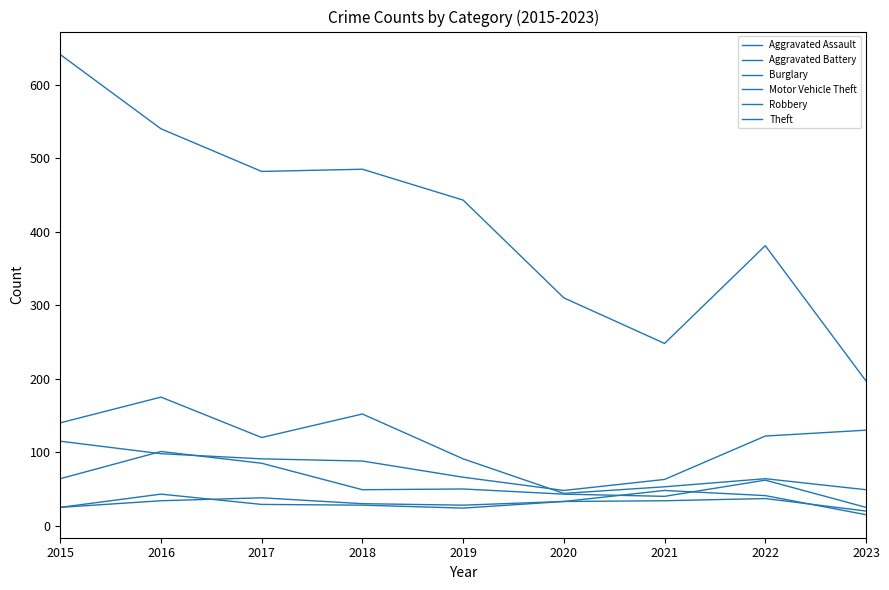

What is the value of the Motor Vehicle Theft point at the 8th from the left?

122